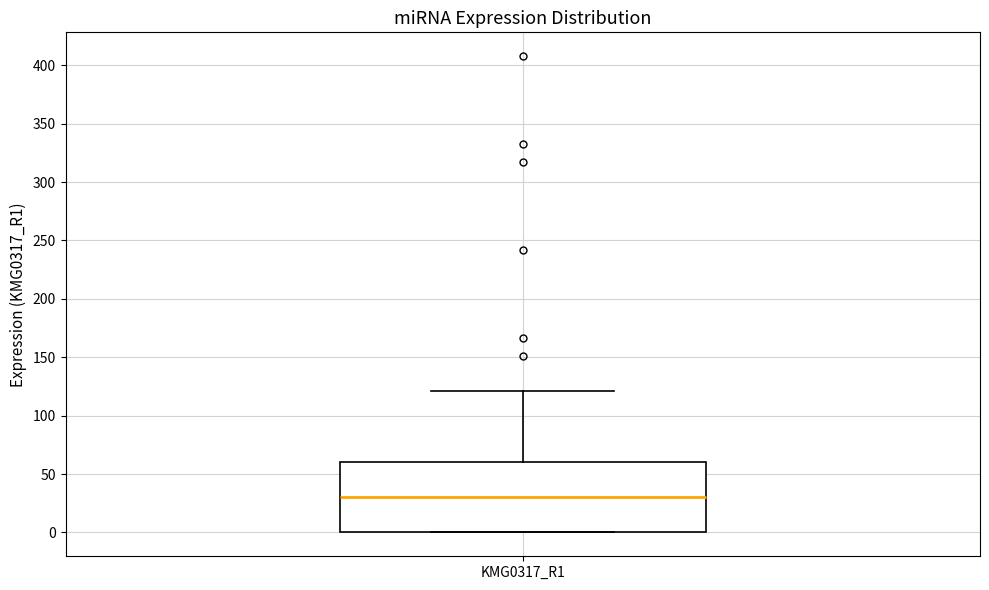

Where is the lower edge of the box for KMG0317_R1 on the y-axis? The values are not printed on the chart, so give them approximately, as read against the axis.

0